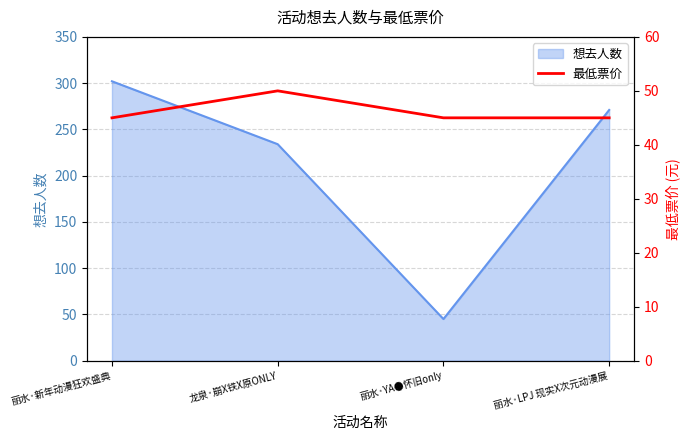

What position from the right is 丽水·新年动漫狂欢盛典?

4